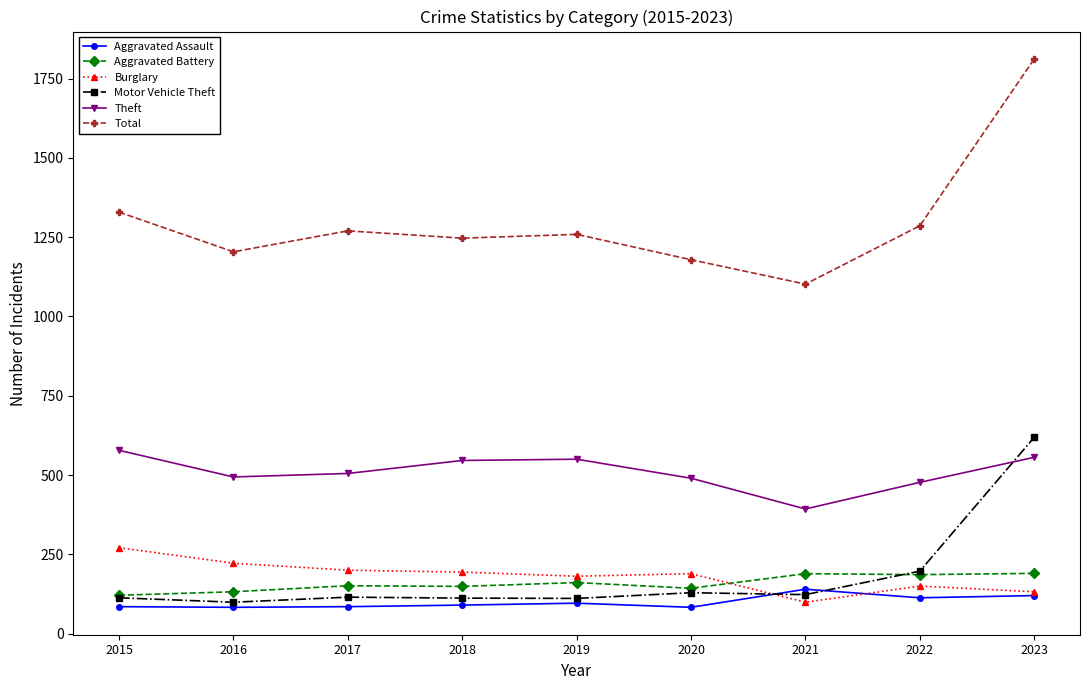

True or false: Burglary has a value of 87 at 2020.

False